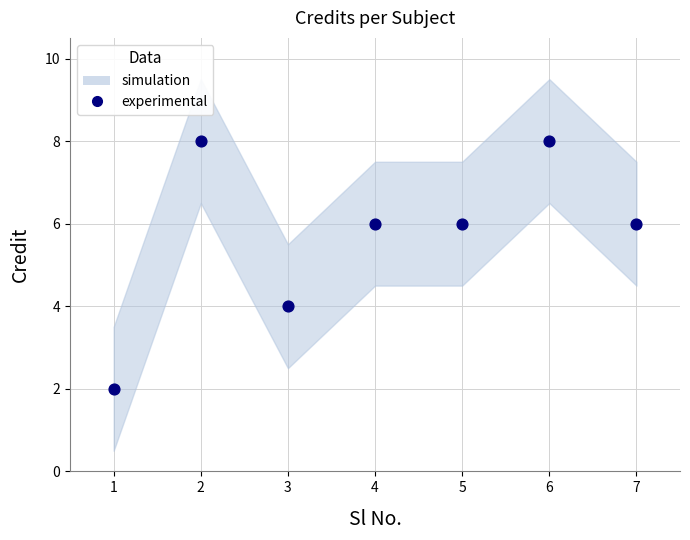

What is the range of X values (max minus min)?

6